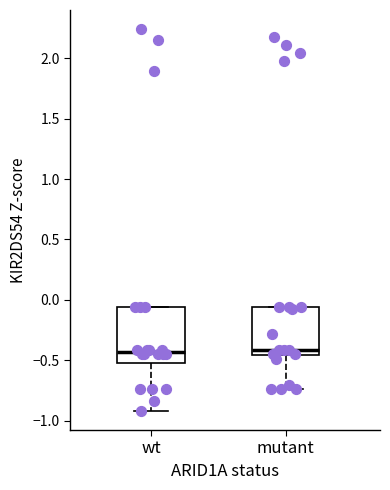

Which box is the tallest, from its lower edge to its upper edge?

wt